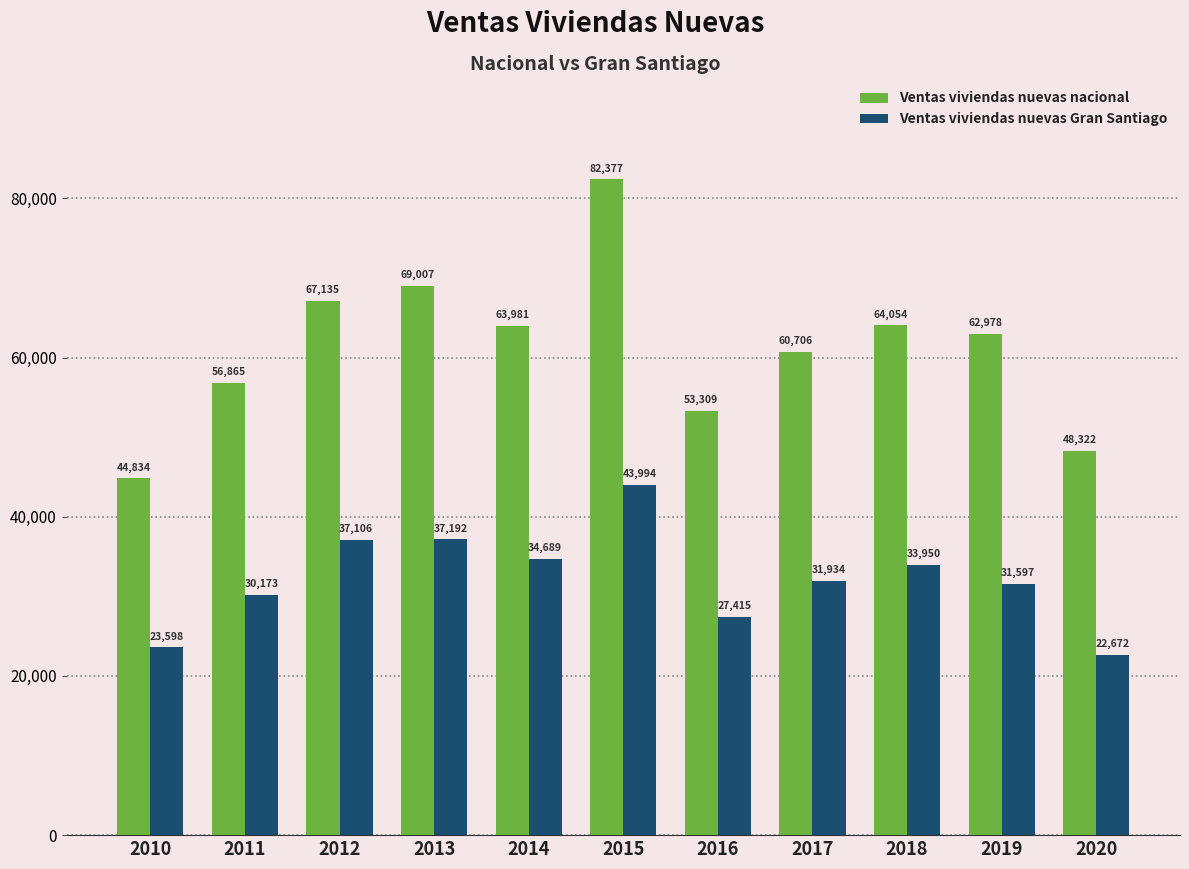

What is the minimum value for Ventas viviendas nuevas Gran Santiago?

22672